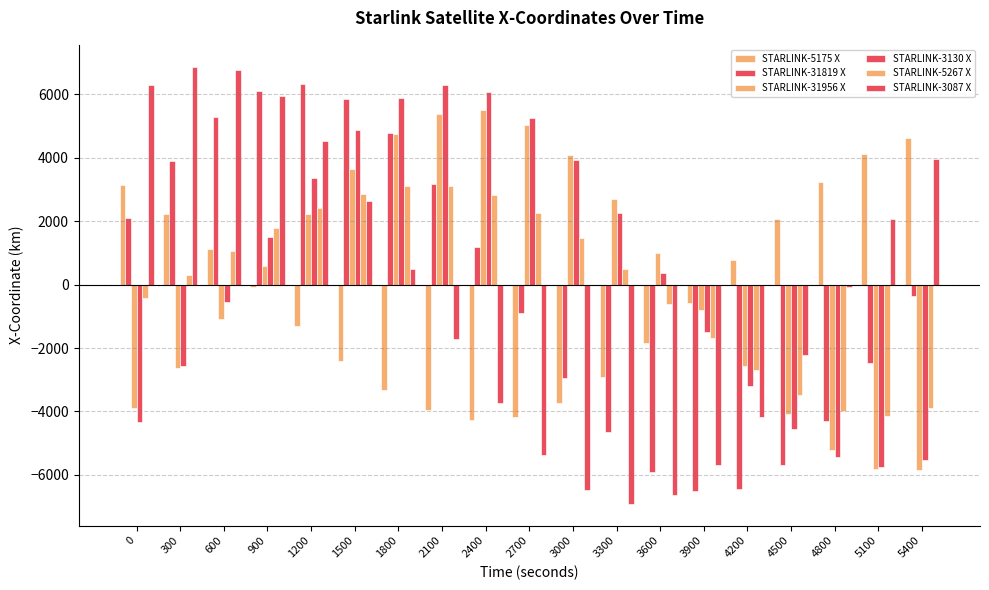

Which has a higher value, 600 or 1500?

600